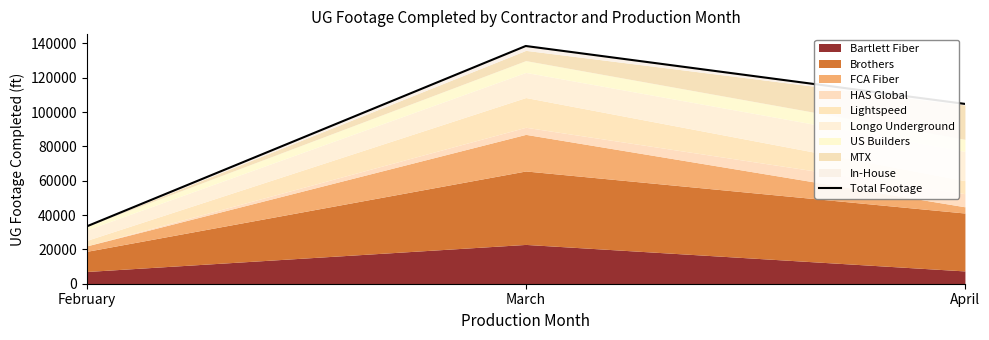

Approximately how many times larger is the value at February compared to April?

0.3